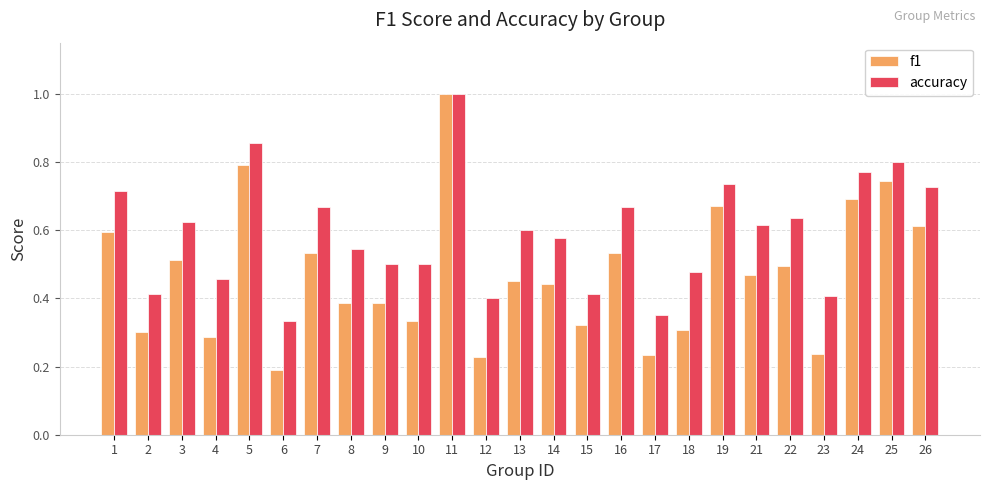

What is the sum of all f1 values?

11.7